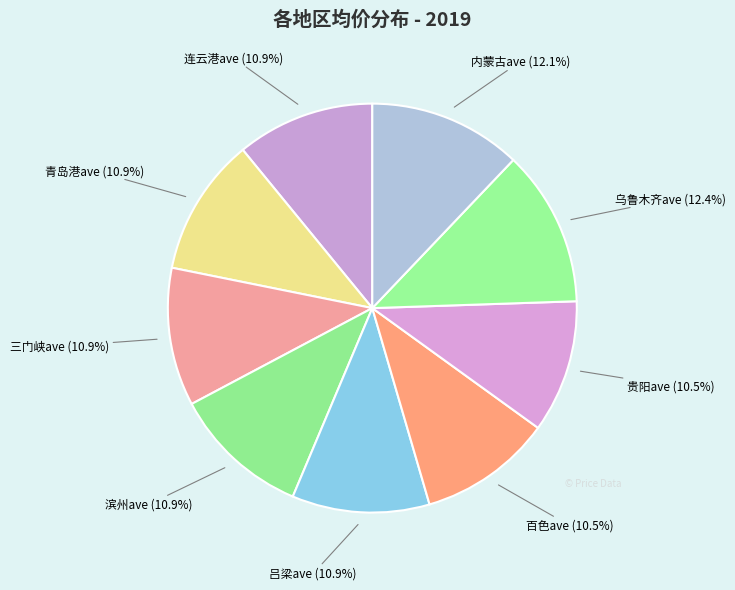

To the nearest percent, what is the difference between the largest and smallest slice percentages?

2%